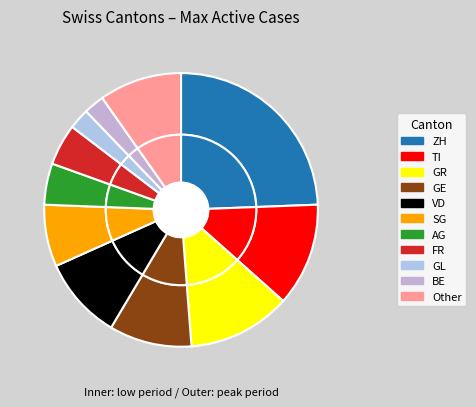

Which has a higher value, BE or SG?

SG